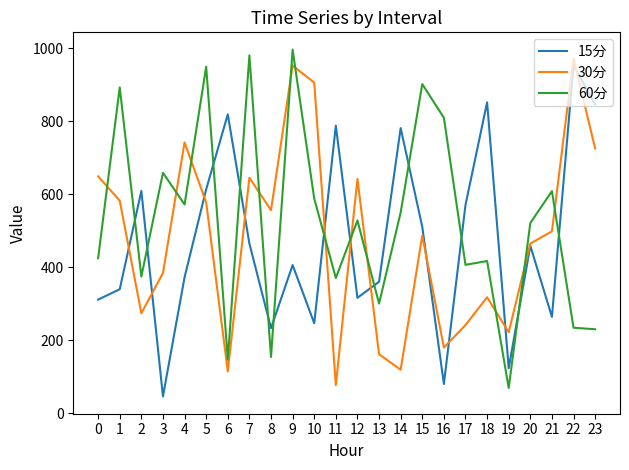

How many values in the 60分 series are below 528?

12